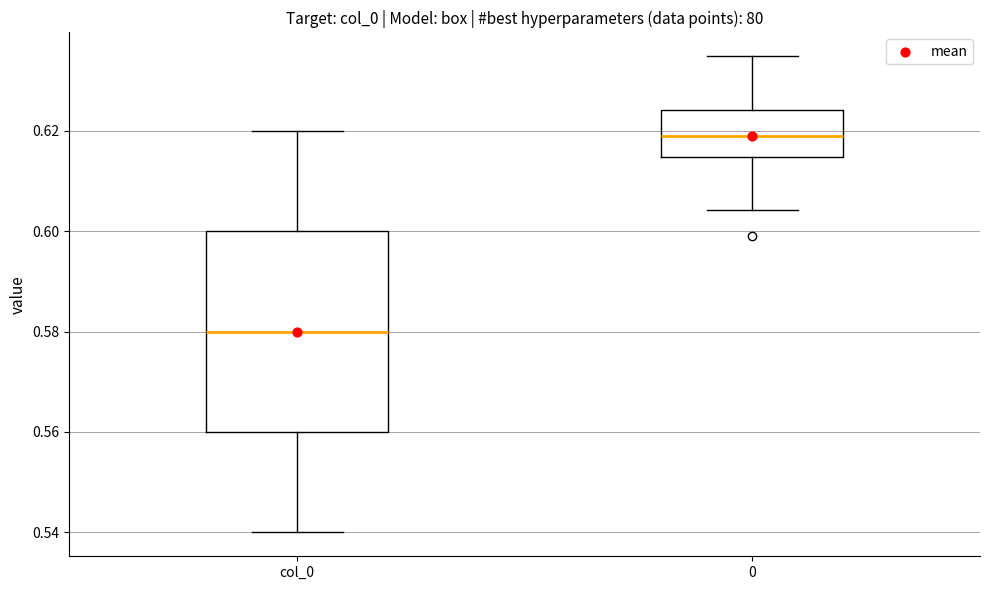

Where does the lower whisker of the box for col_0 end on the y-axis? The values are not printed on the chart, so give them approximately, as read against the axis.

0.540